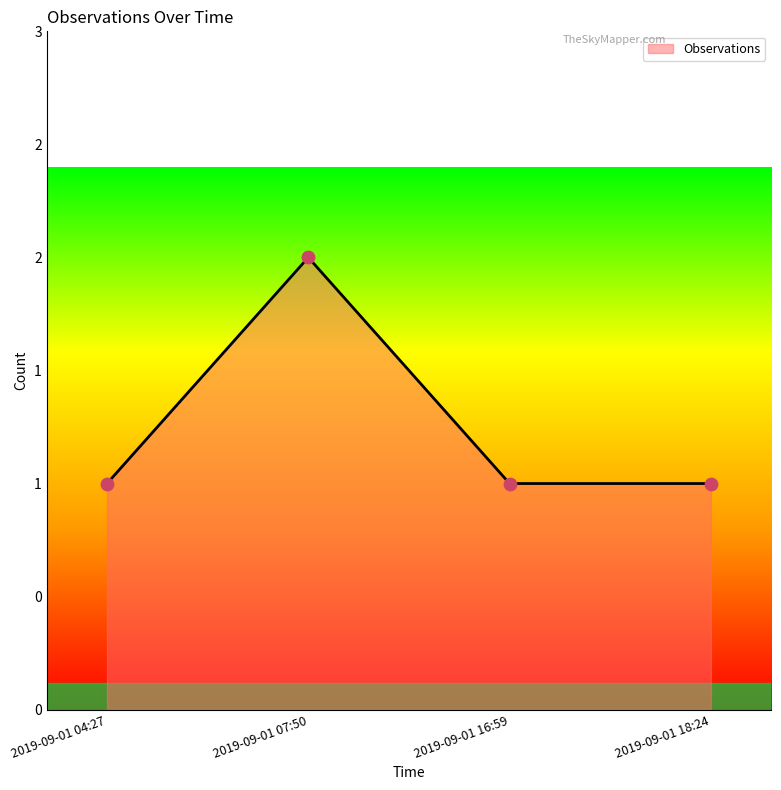

Does the chart have visible grid lines?

No